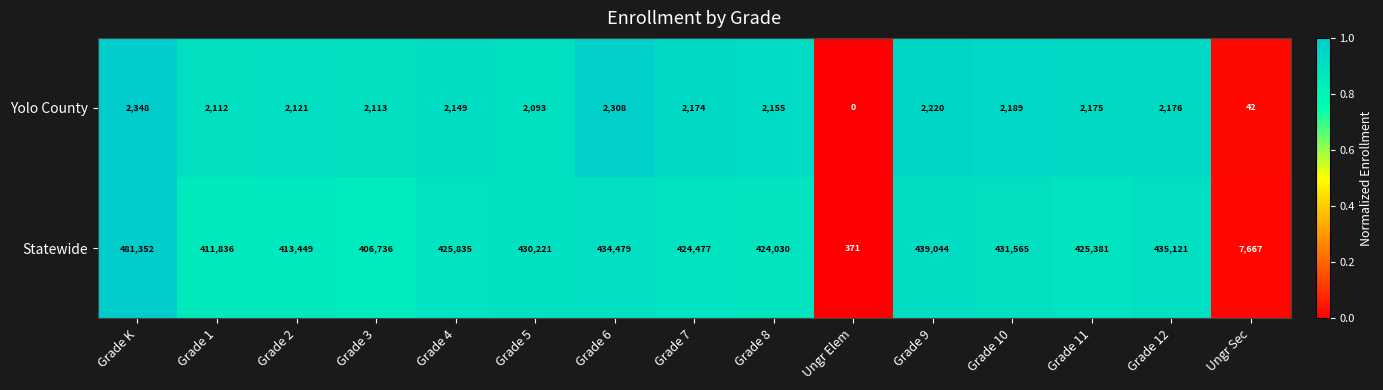

Is the value of Yolo County at Grade 5 greater than the value of Statewide at Grade 7?

No